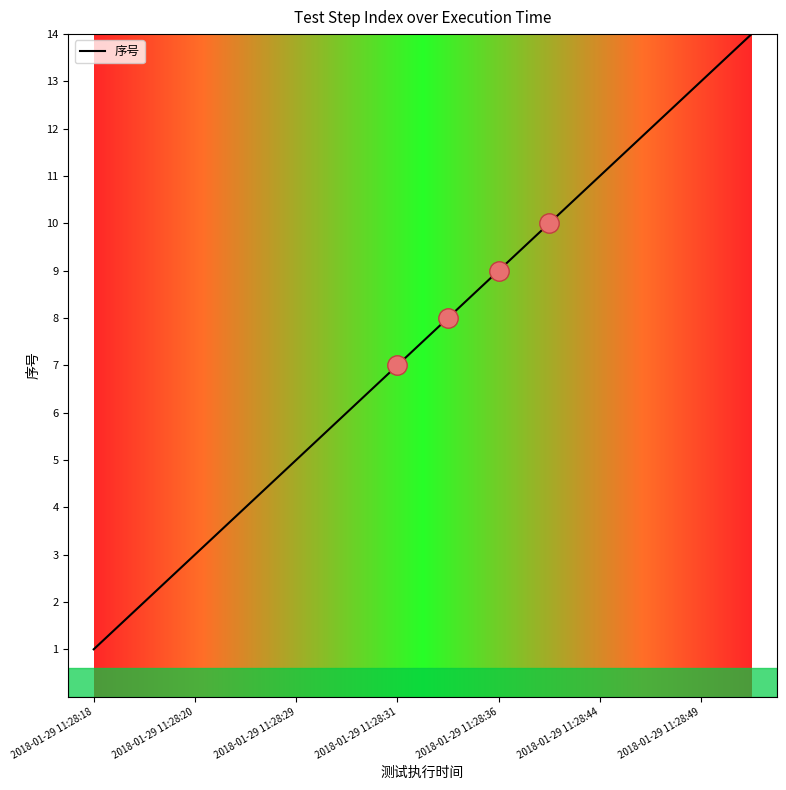

How many series are shown in this chart?

1